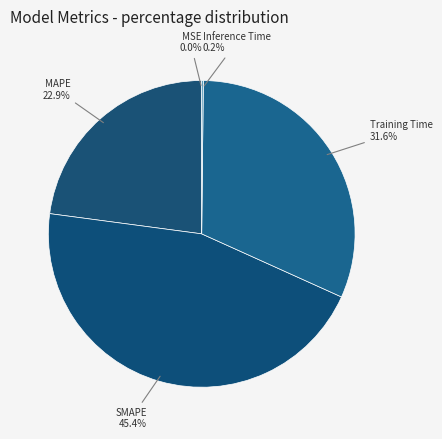

To the nearest percent, what portion does Training Time represent?

32%